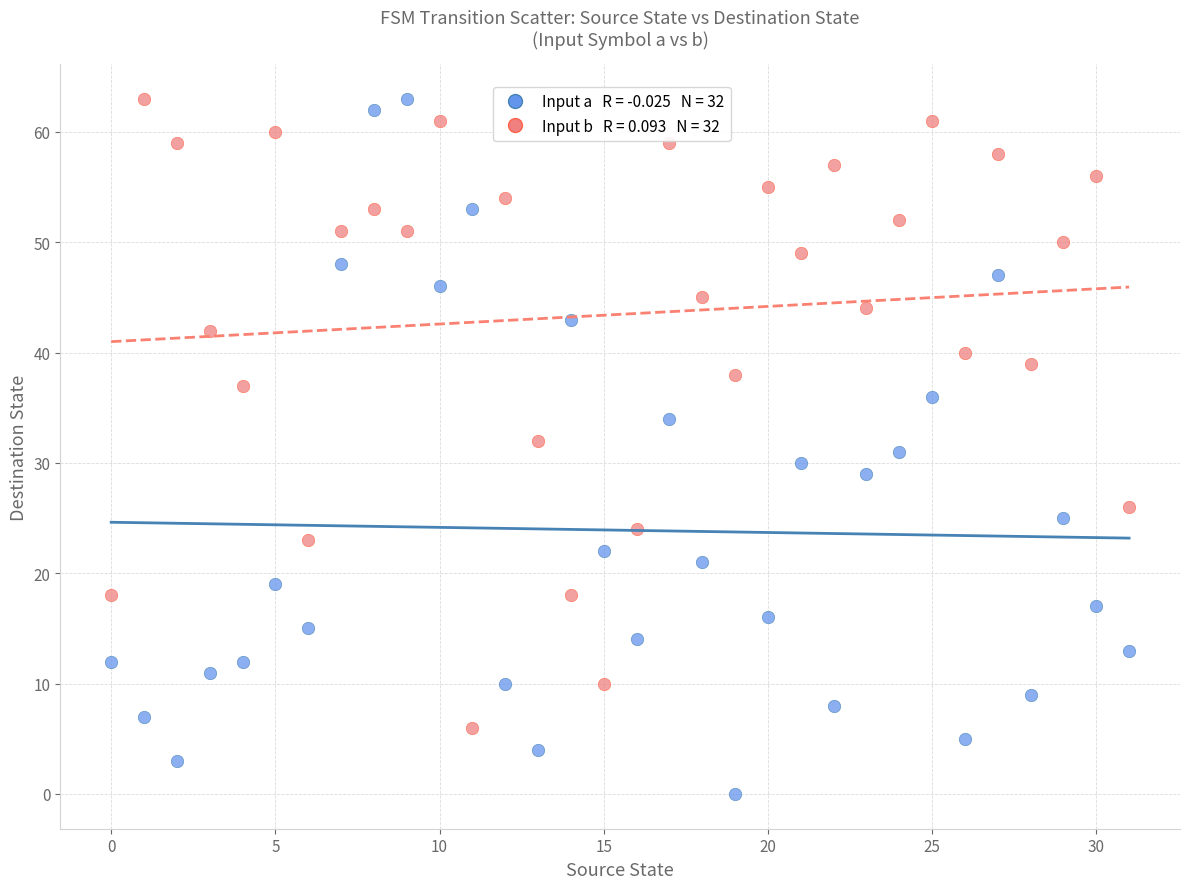

Across all data points, what is the range of Y values (max minus min)?

63